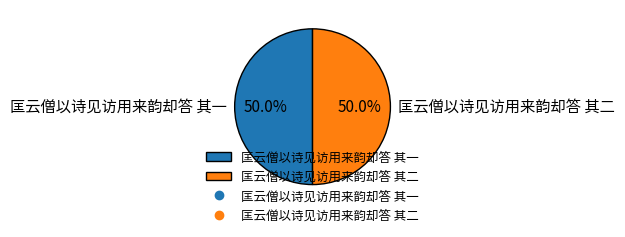

What portion of the pie excludes 匡云僧以诗见访用来韵却答 其二?

50.0%